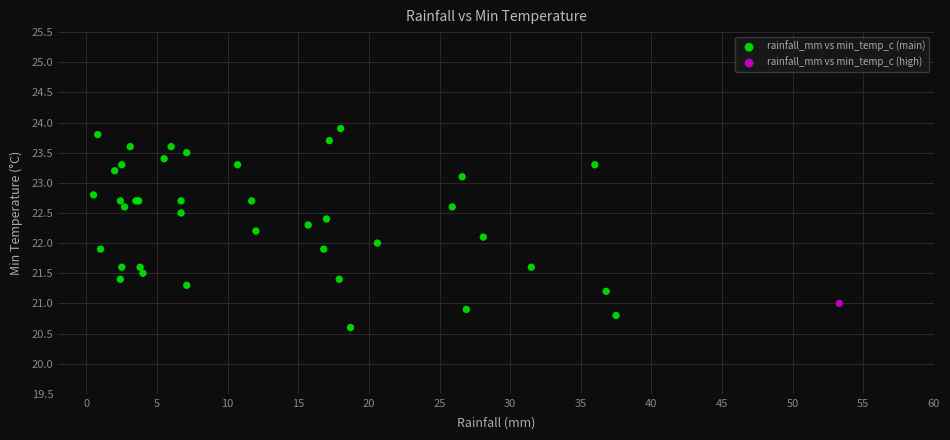

What are all the series names shown in the legend?

rainfall_mm vs min_temp_c (main), rainfall_mm vs min_temp_c (high)